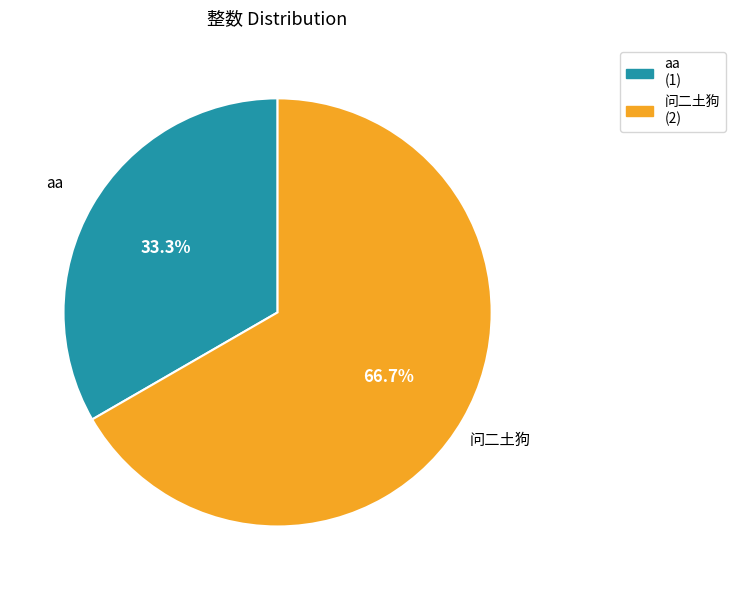

Is there a majority slice in this chart?

Yes